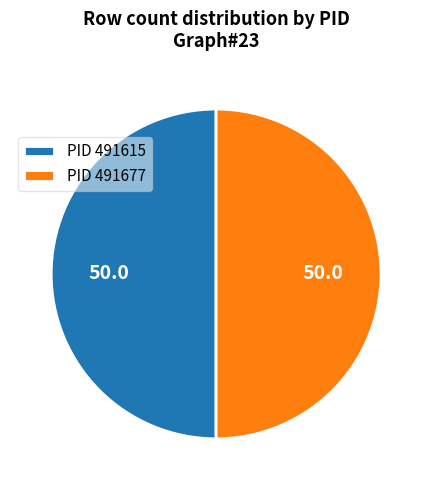

Do PID 491615 and PID 491677 together represent more than half of the pie?

Yes